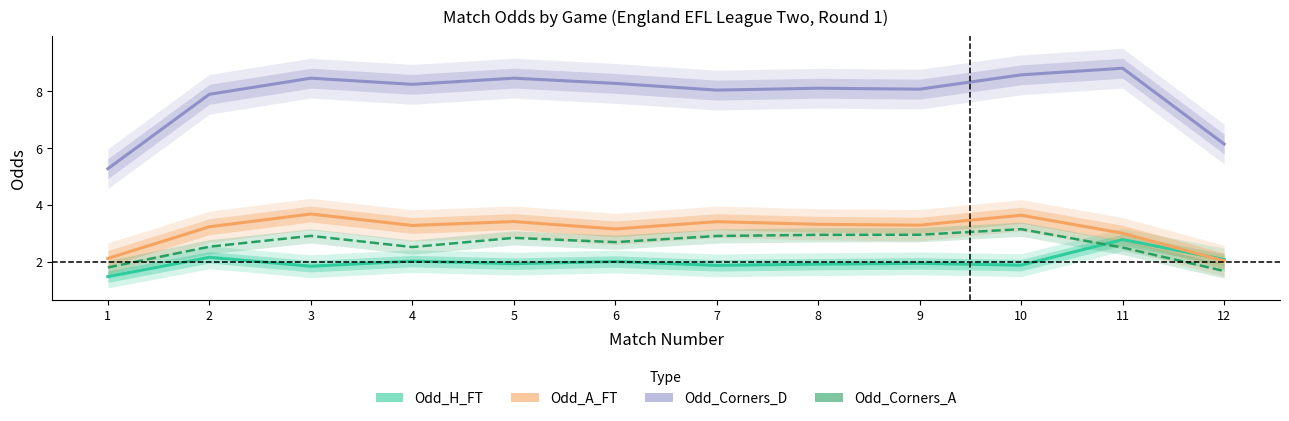

True or false: Odd_Corners_A has more than 1 interior local peaks.

True